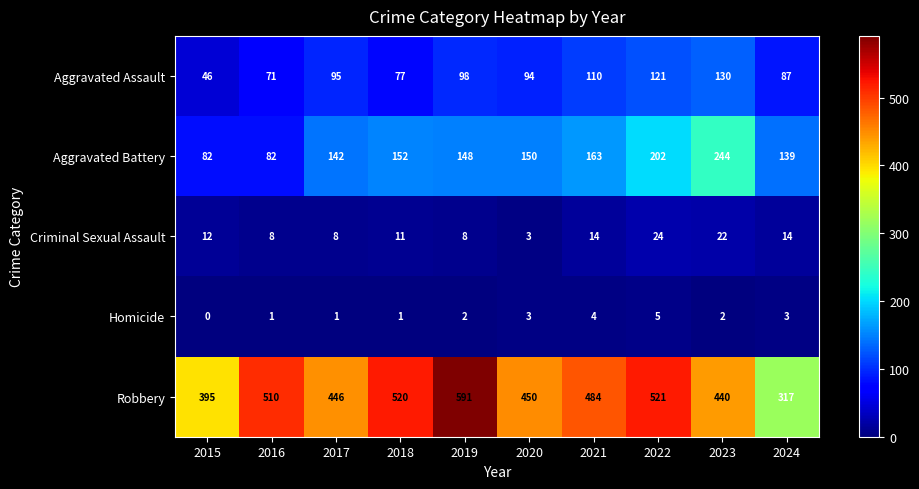

Which label corresponds to the largest value in the chart?

2019